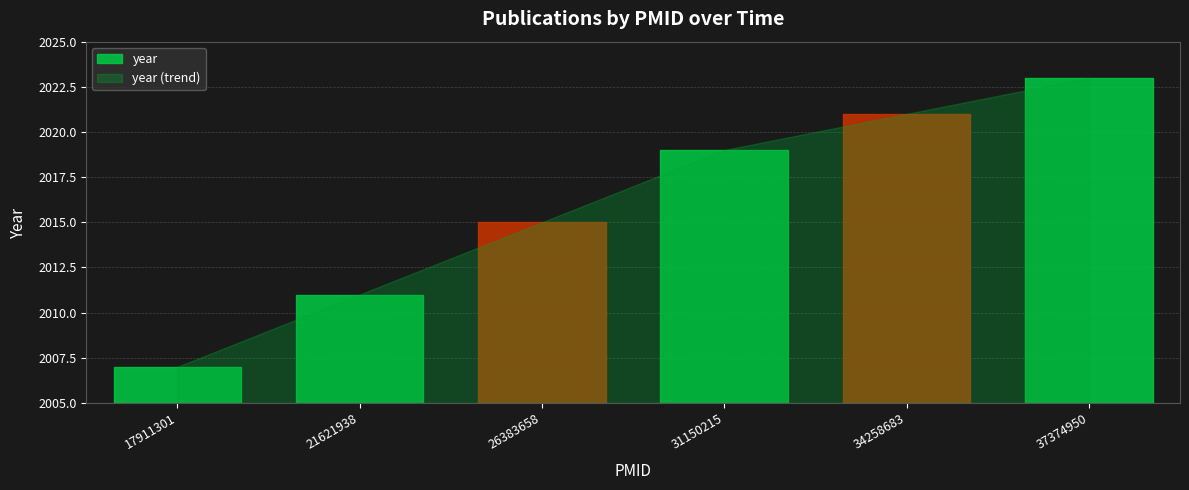

True or false: the data shows 2021 at 34258683.

True